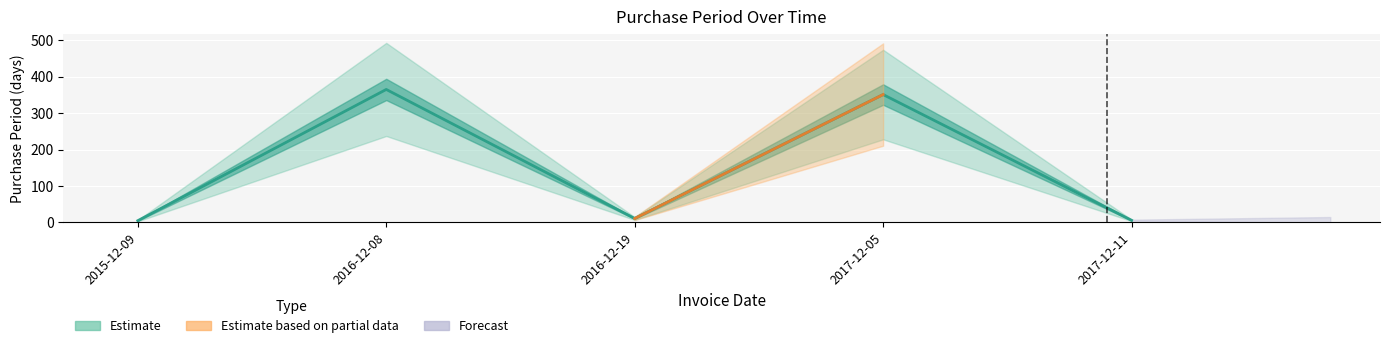

How many points are lower than both their immediate neighbors (excluding endpoints)?

1